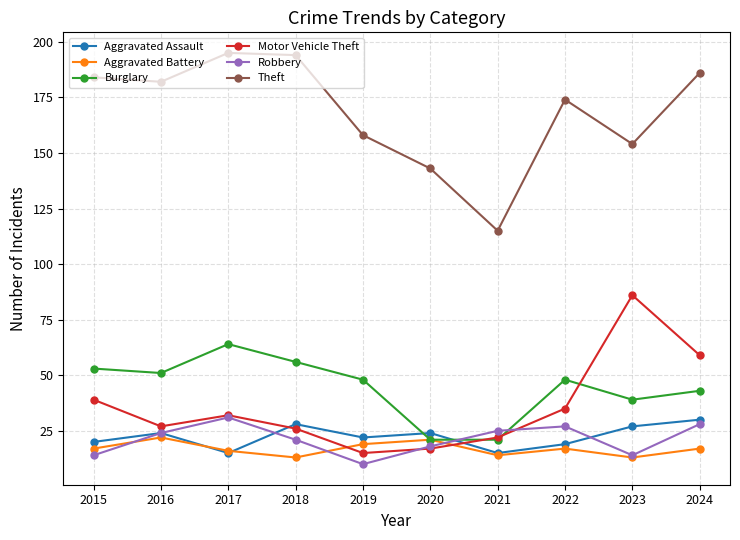

The Aggravated Assault series shows 48 at 2018. True or false?

False